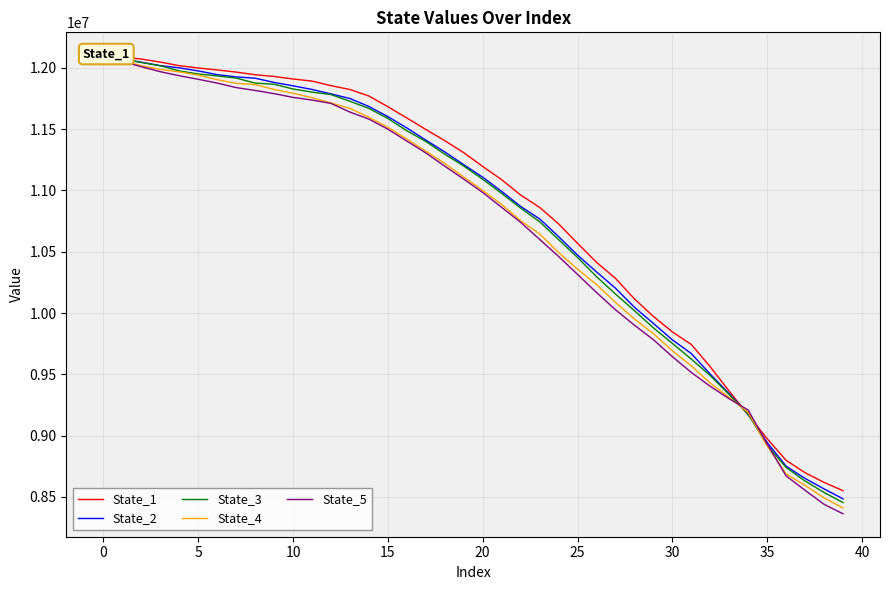

True or false: State_5 has more than 2 interior local peaks.

False